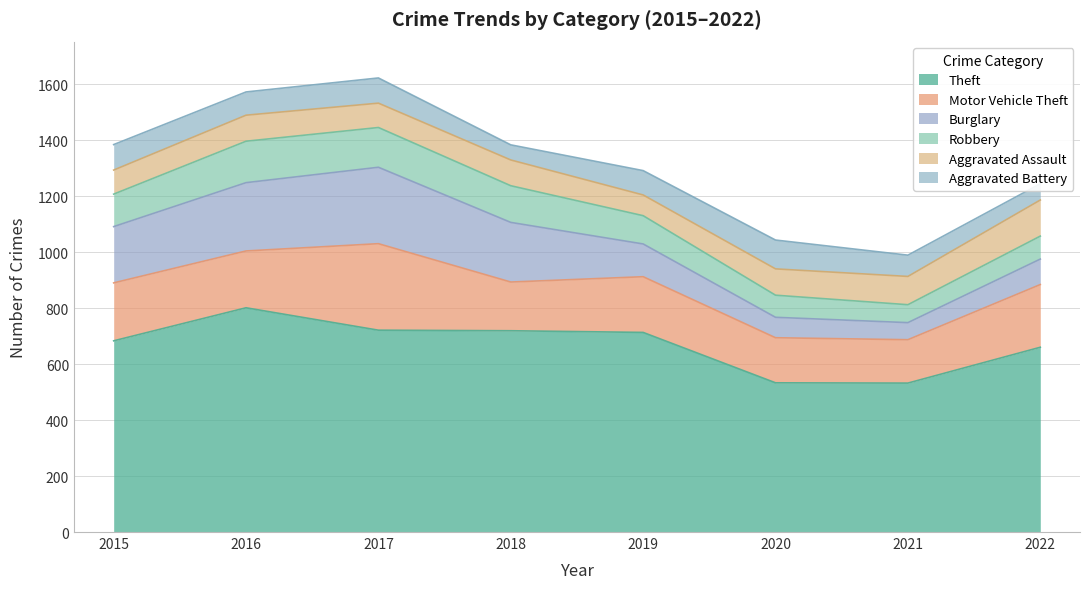

Rank the series by their maximum value, from highest to lowest.

Theft, Motor Vehicle Theft, Burglary, Robbery, Aggravated Assault, Aggravated Battery